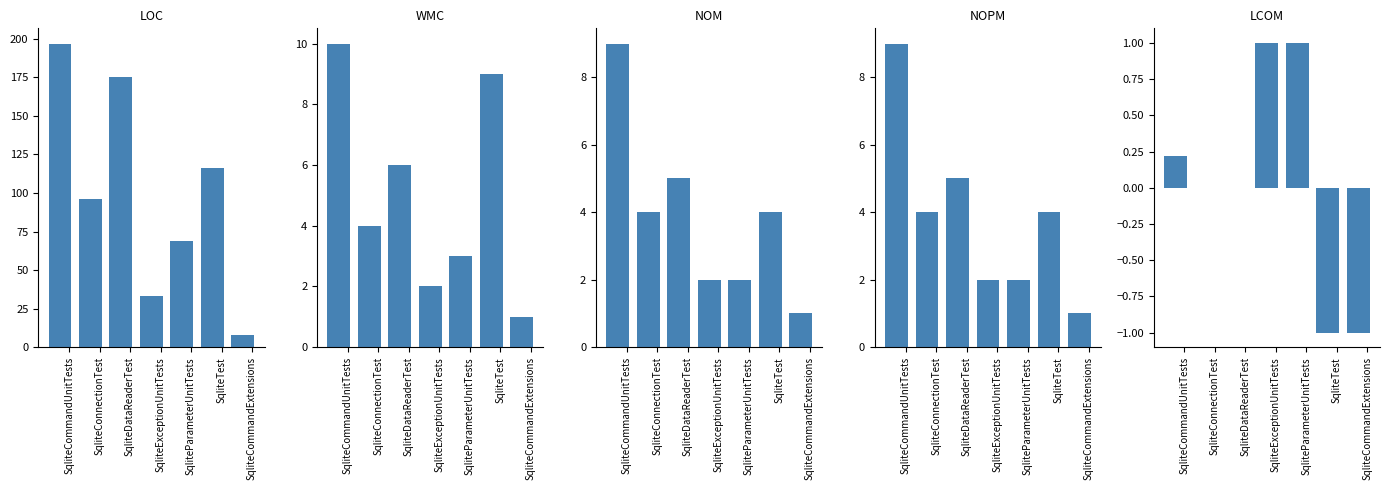

Reading left to right, list all the values displayed in this chart.

LOC: 197.0	96.0	175.0	33.0	69.0	116.0	8.0
WMC: 10.0	4.0	6.0	2.0	3.0	9.0	1.0
NOM: 9.0	4.0	5.0	2.0	2.0	4.0	1.0
NOPM: 9.0	4.0	5.0	2.0	2.0	4.0	1.0
LCOM: 0.2	0.0	0.0	1.0	1.0	-1.0	-1.0